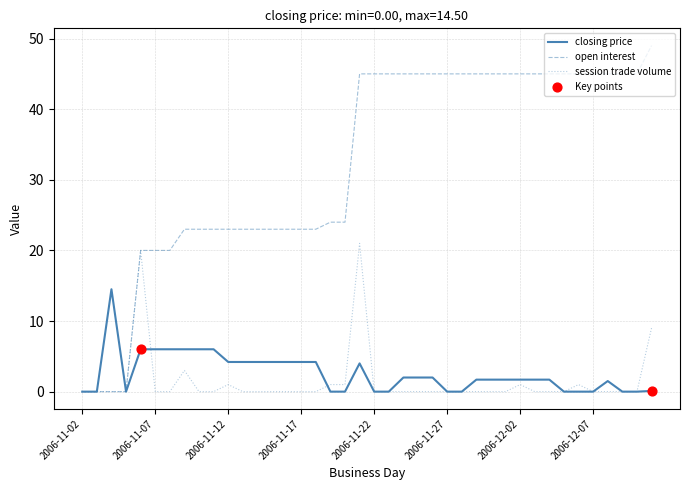

Which series has the largest total across all categories?

open interest